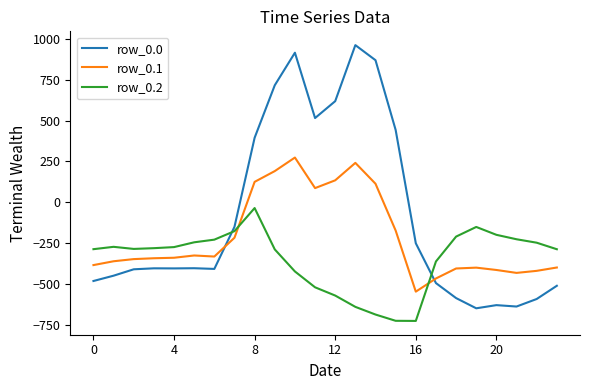

Which series has the largest total across all categories?

row_0.0